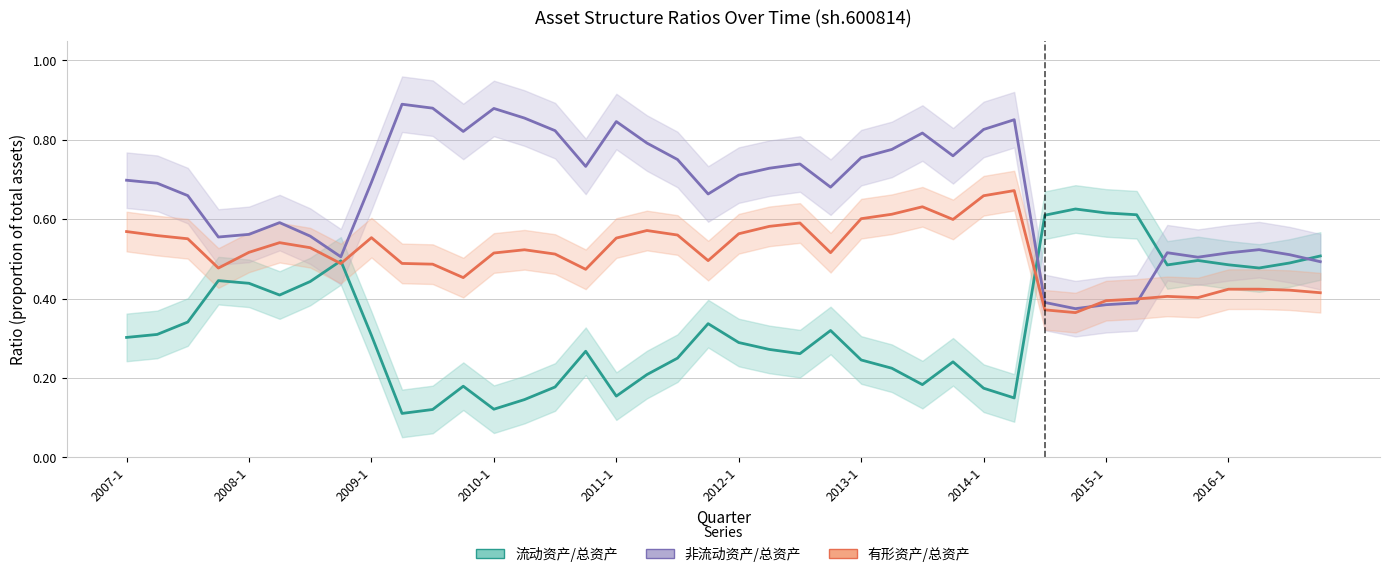

What position from the right is 23?

17